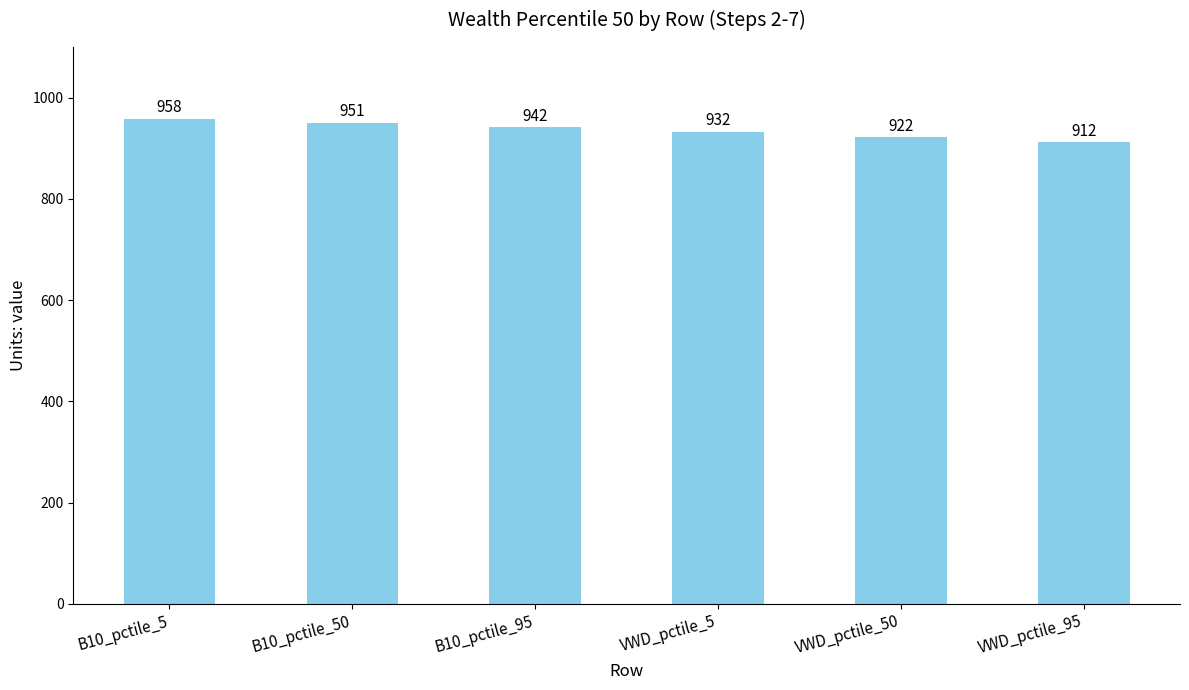

What is the ratio of the value at VWD_pctile_5 to the value at B10_pctile_95?

1.0